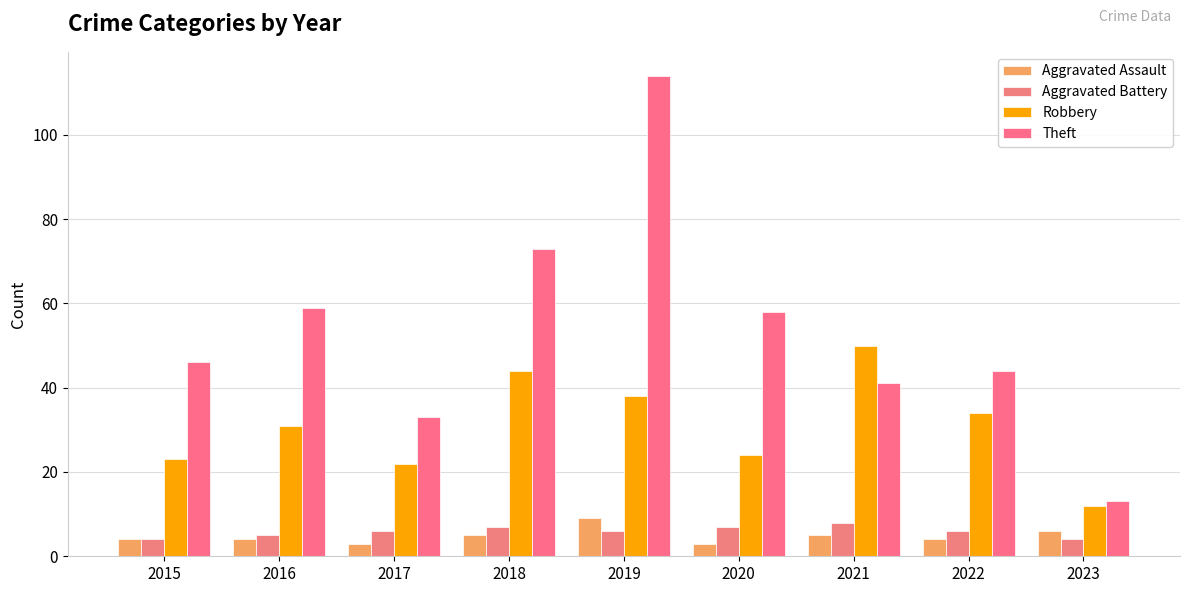

What are all the series names shown in the legend?

Aggravated Assault, Aggravated Battery, Robbery, Theft